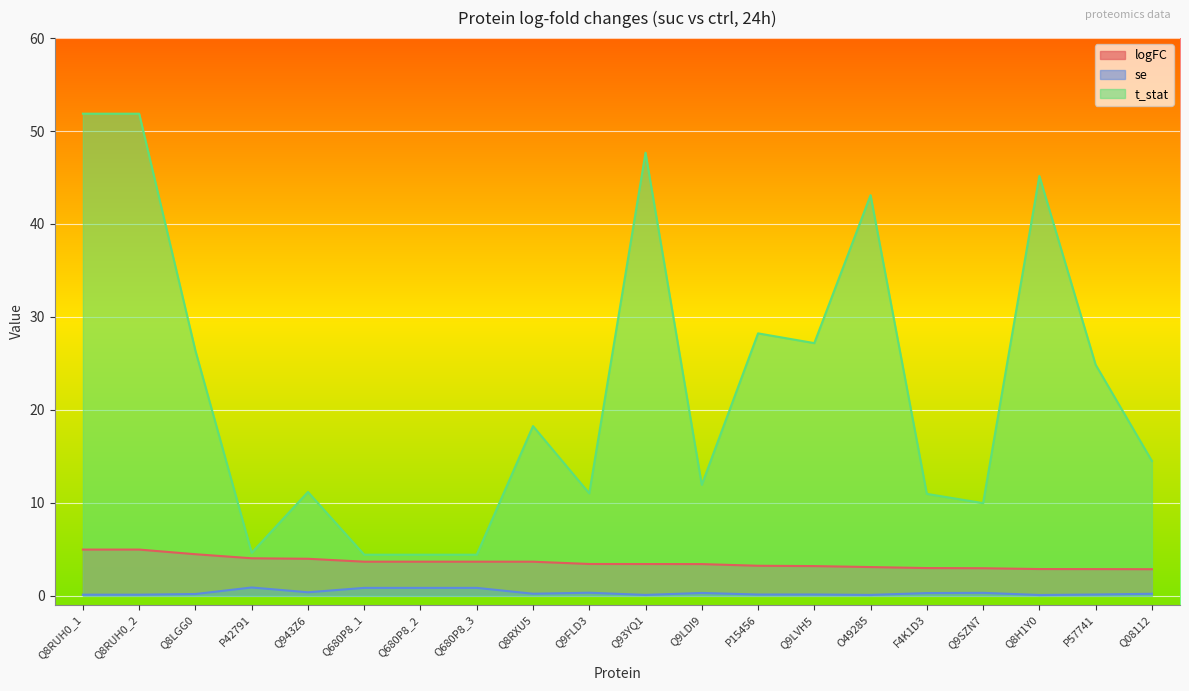

Reading right to left, extract all data points from this chart.

logFC: 2.8	2.9	2.9	2.9	3.0	3.1	3.2	3.2	3.4	3.4	3.4	3.6	3.6	3.6	3.6	4.0	4.0	4.5	5.0	5.0
se: 0.2	0.1	0.1	0.3	0.3	0.1	0.1	0.1	0.3	0.1	0.3	0.2	0.8	0.8	0.8	0.4	0.9	0.2	0.1	0.1
t_stat: 14.5	24.9	45.2	10.0	10.9	43.1	27.2	28.2	11.9	47.7	11.0	18.2	4.4	4.4	4.4	11.2	4.6	26.4	51.9	51.9